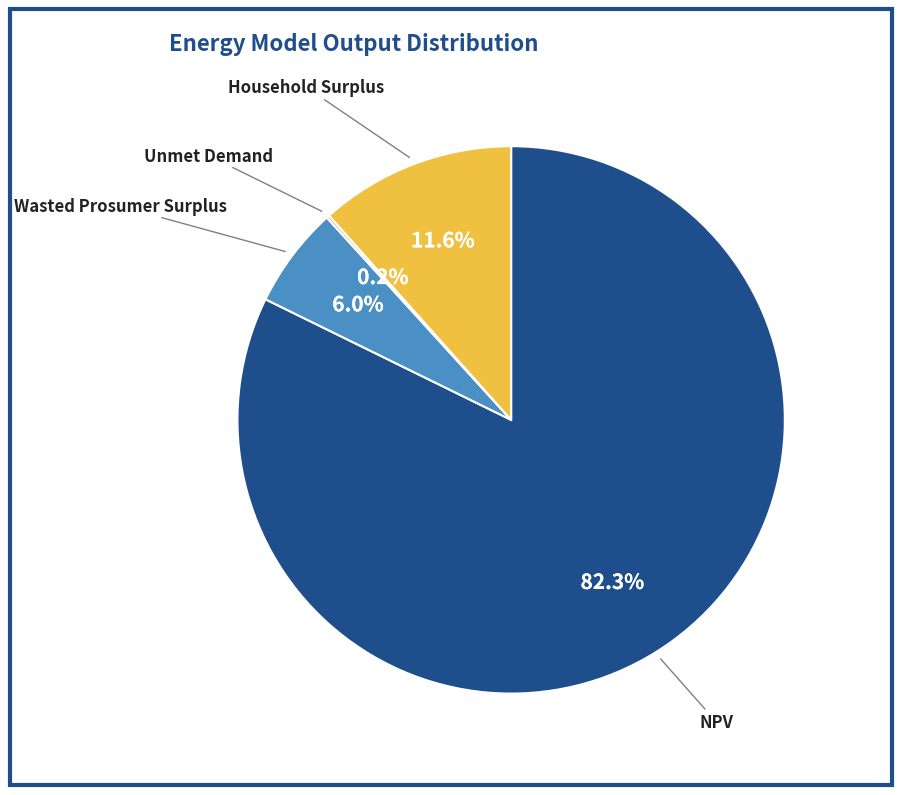

What is the largest slice in the pie chart?

NPV